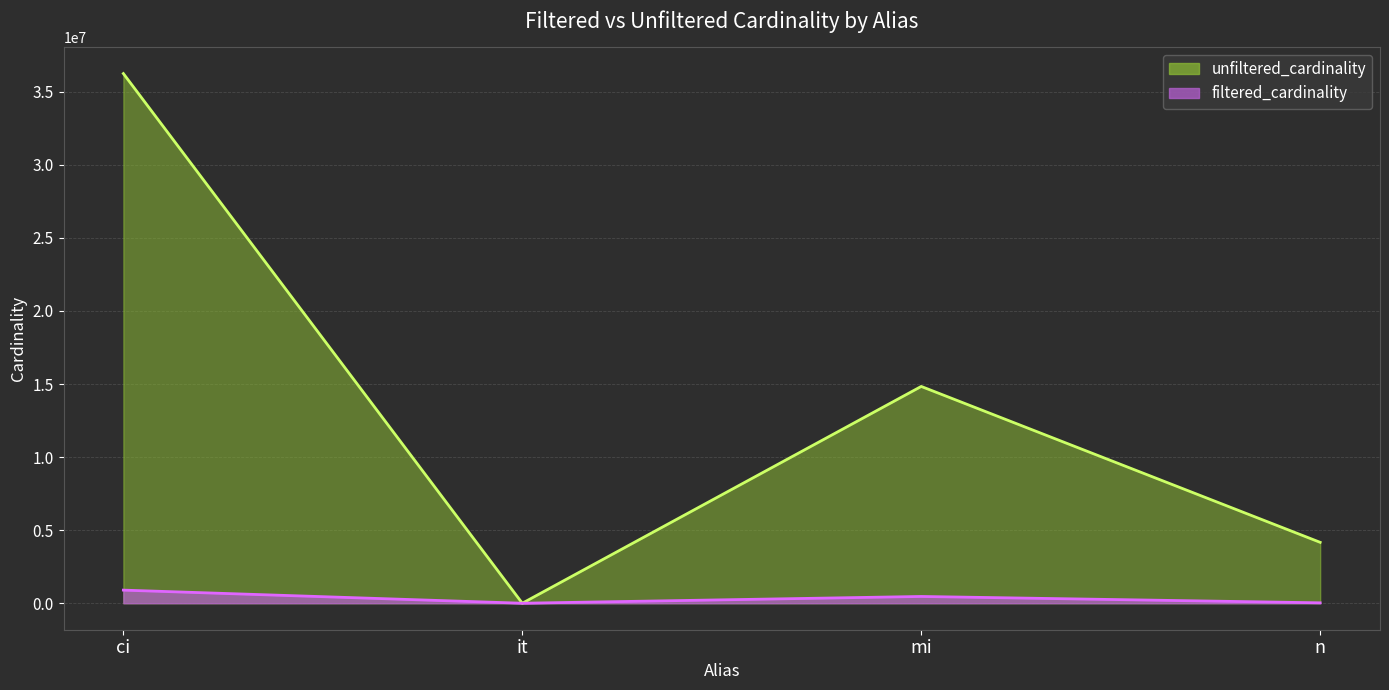

Rank the categories by value from lowest to highest.

it, n, mi, ci